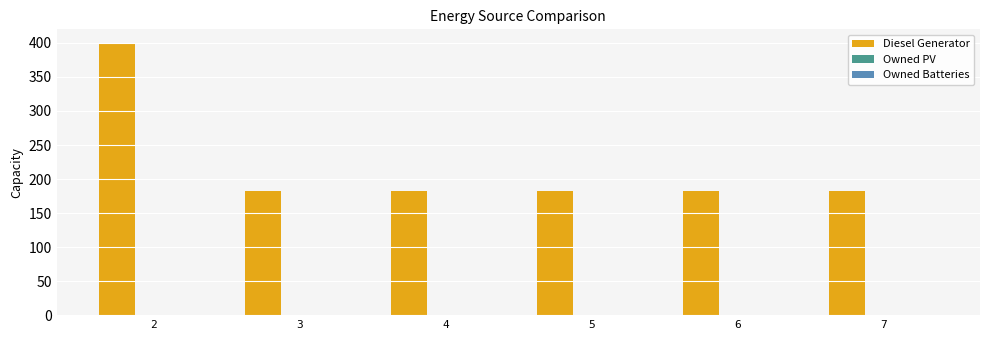

What is the greatest value displayed?

400